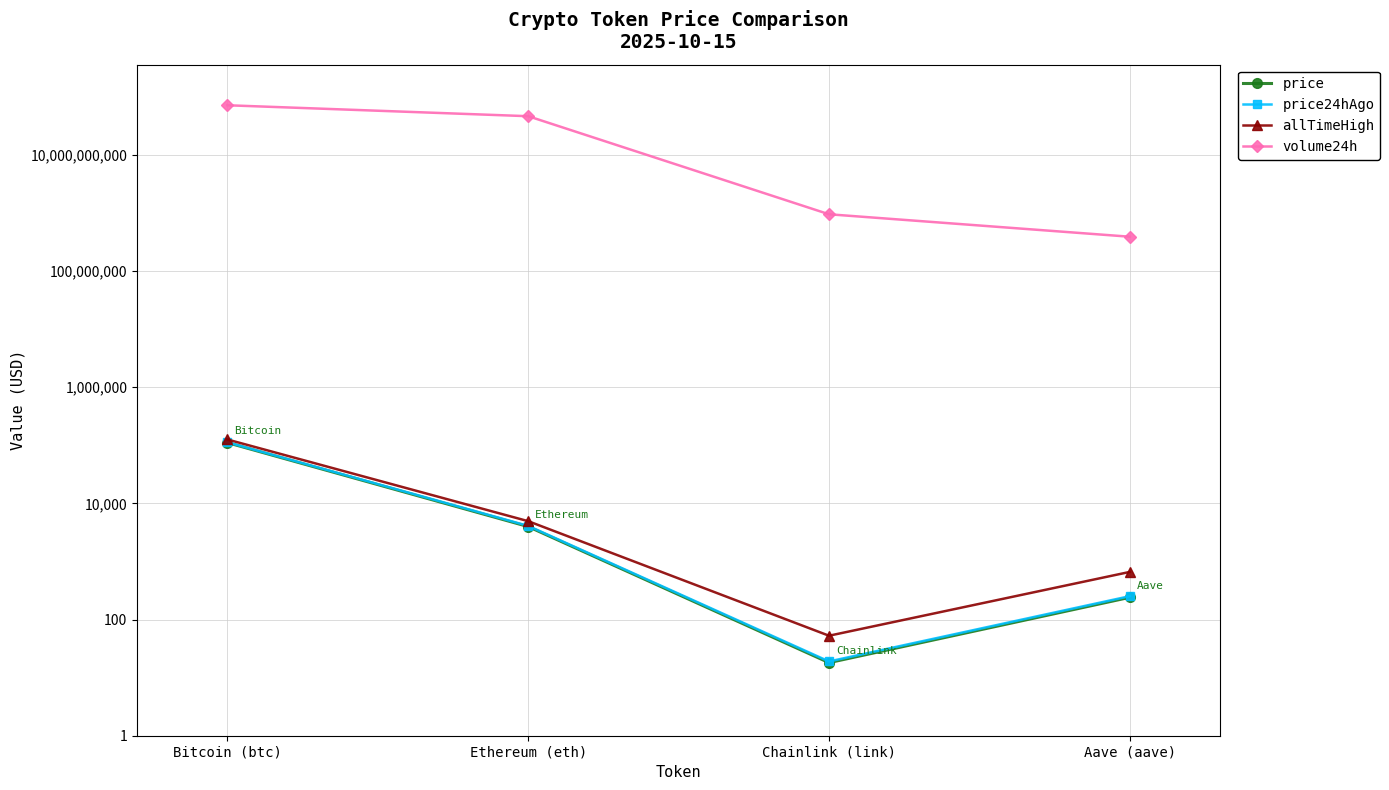

At which category does price reach its first local valley?

Chainlink (link)